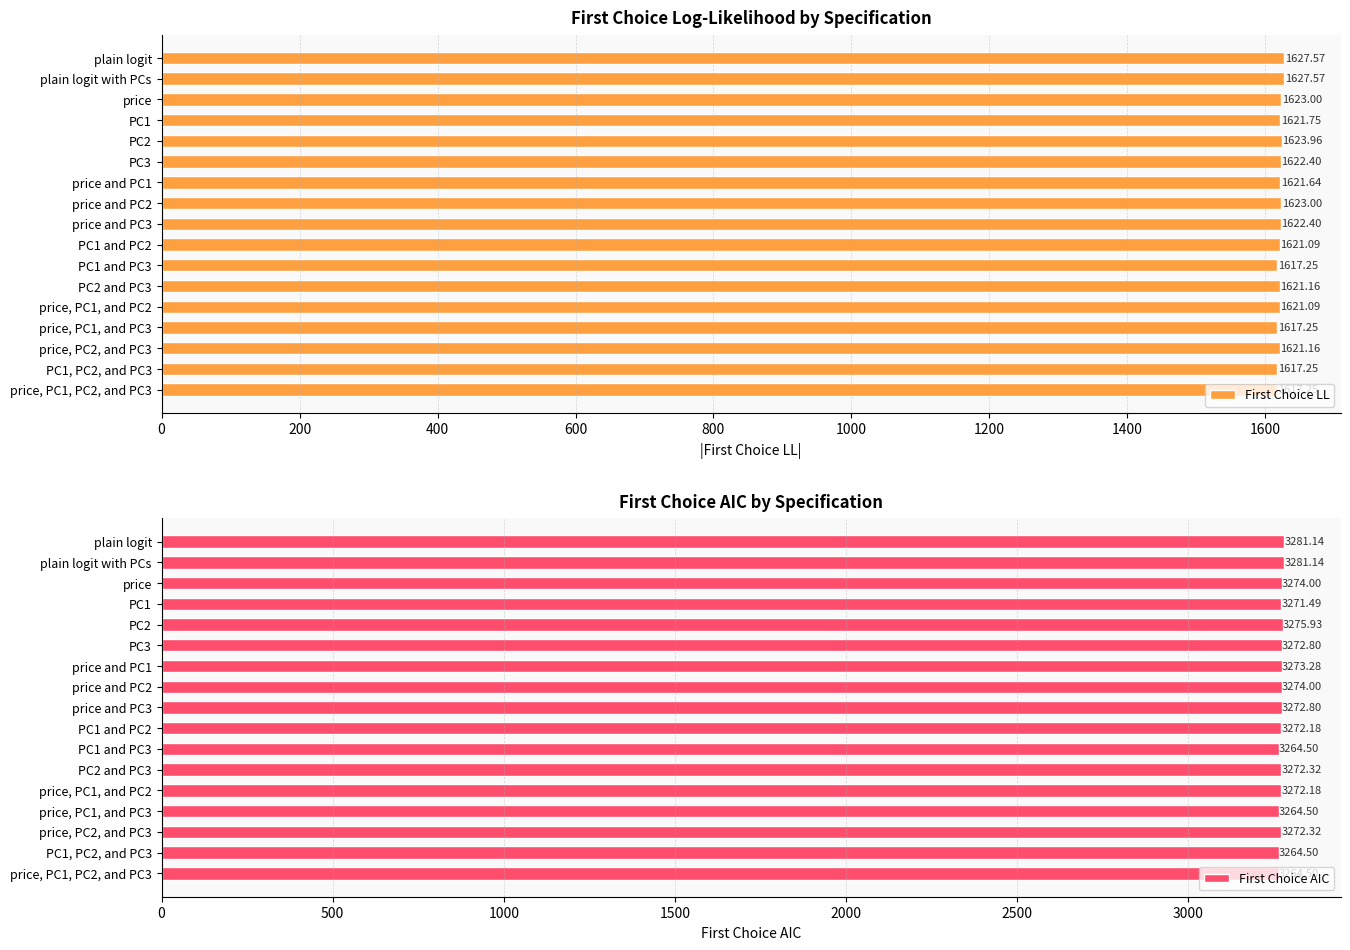

What value does the First Choice LL series have at plain logit?

1627.6